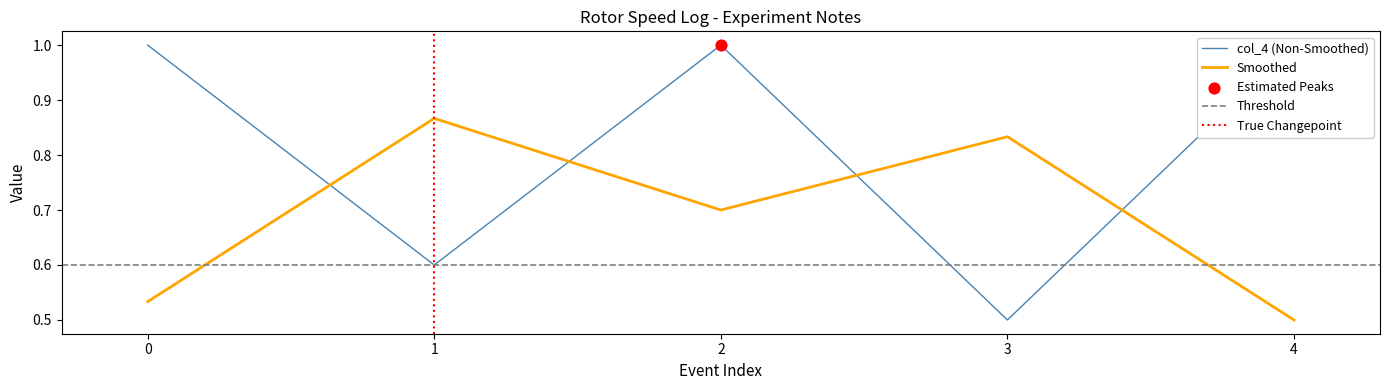

List the labels in order of Smoothed value, largest first.

1, 3, 2, 0, 4